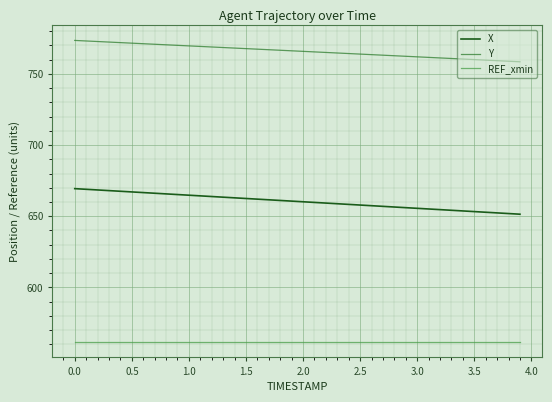

Which series has the largest total across all categories?

Y